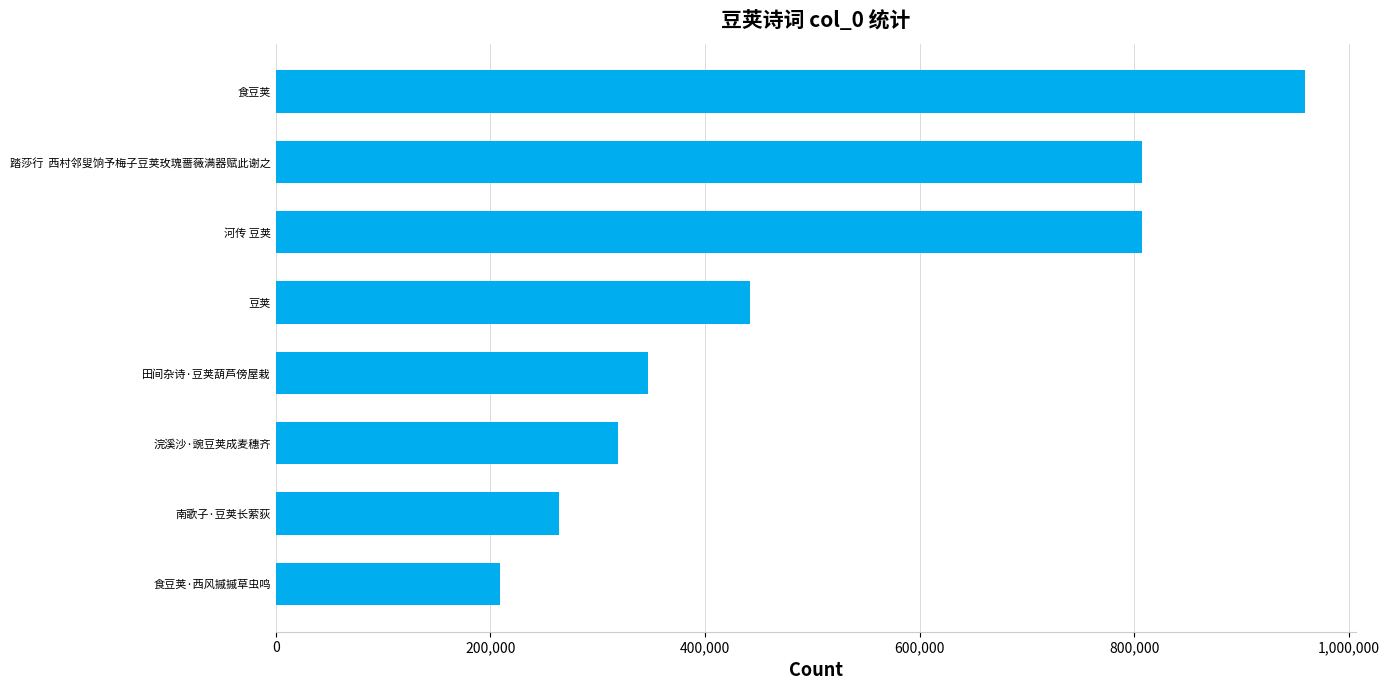

What is the label of the 6th bar from the bottom?

河传 豆荚